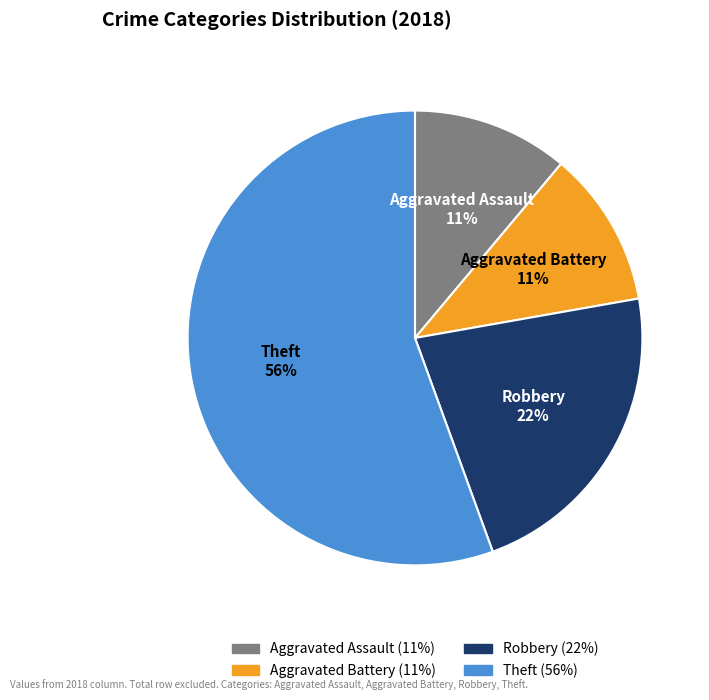

The Aggravated Assault slice represents 11% of the pie. True or false?

True